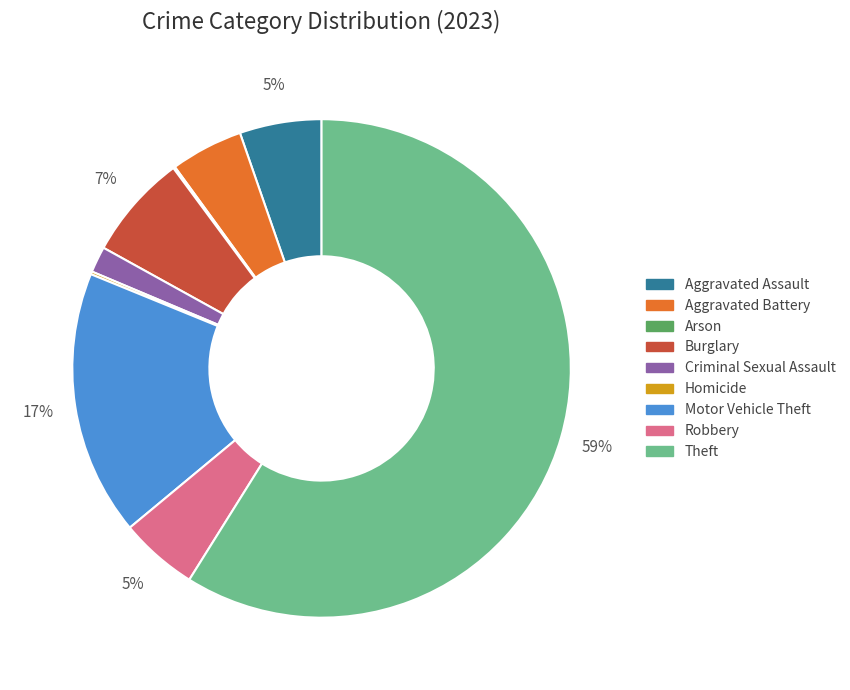

To the nearest percent, what portion does Theft represent?

59%